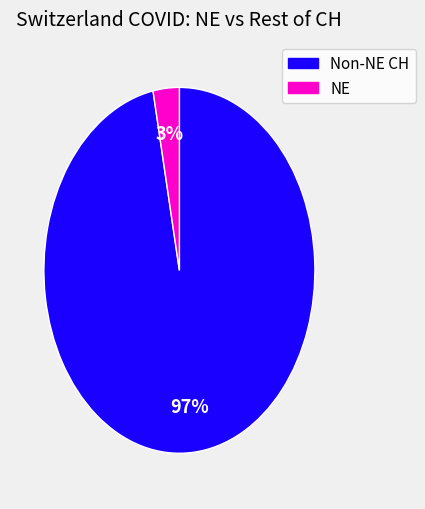

Count the number of slices in the pie.

2